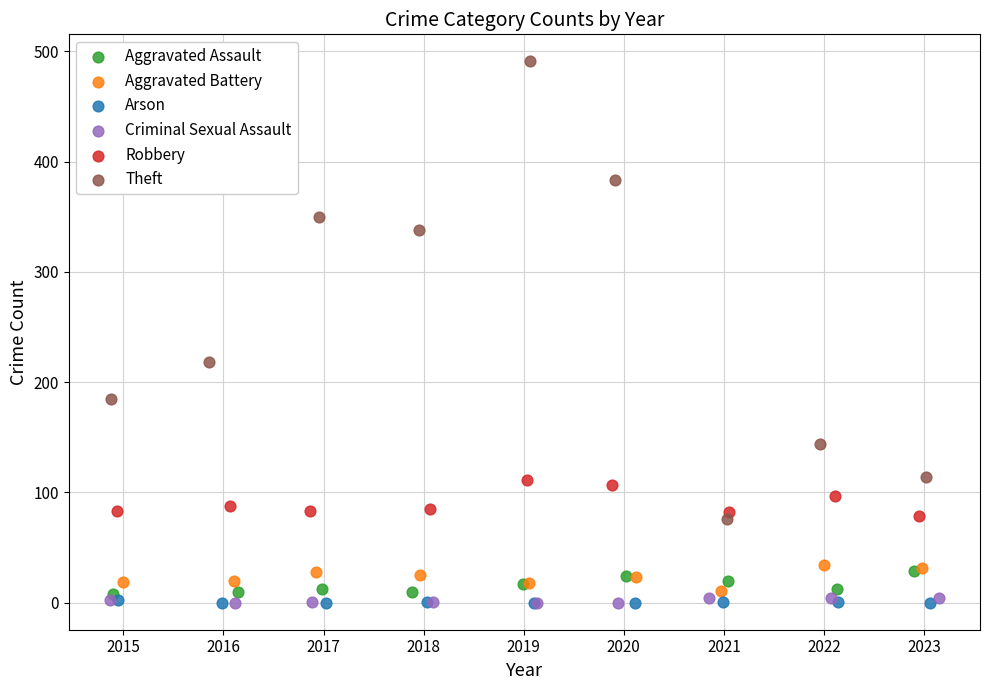

Which series has the widest spread of Y values?

Theft